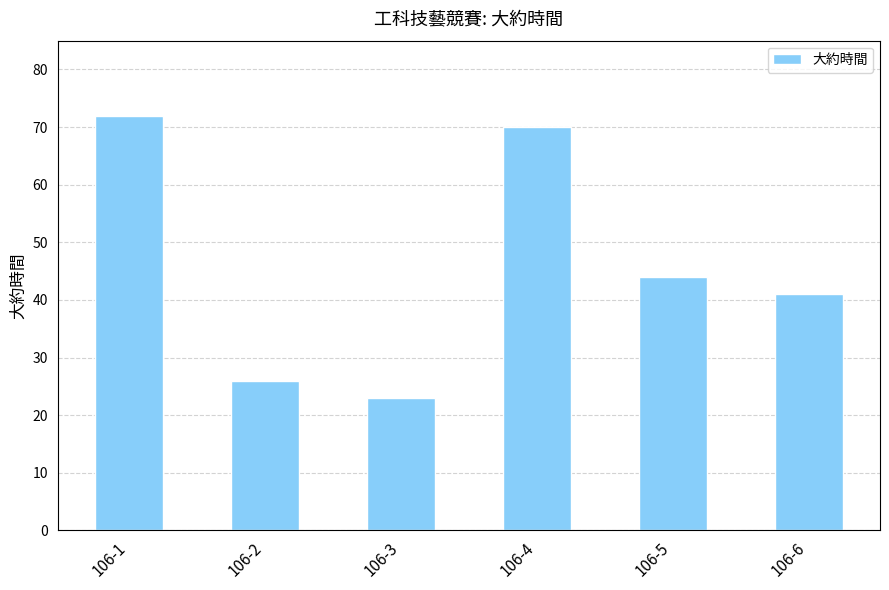

What is the ratio of the value at 106-4 to the value at 106-2?

2.7